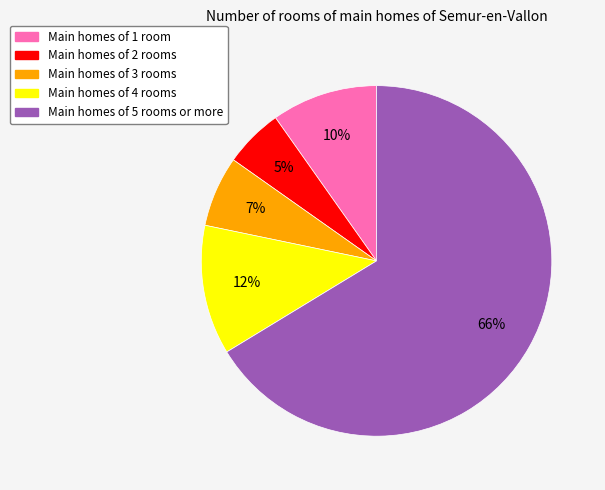

The Main homes of 5 rooms or more slice represents 58% of the pie. True or false?

False